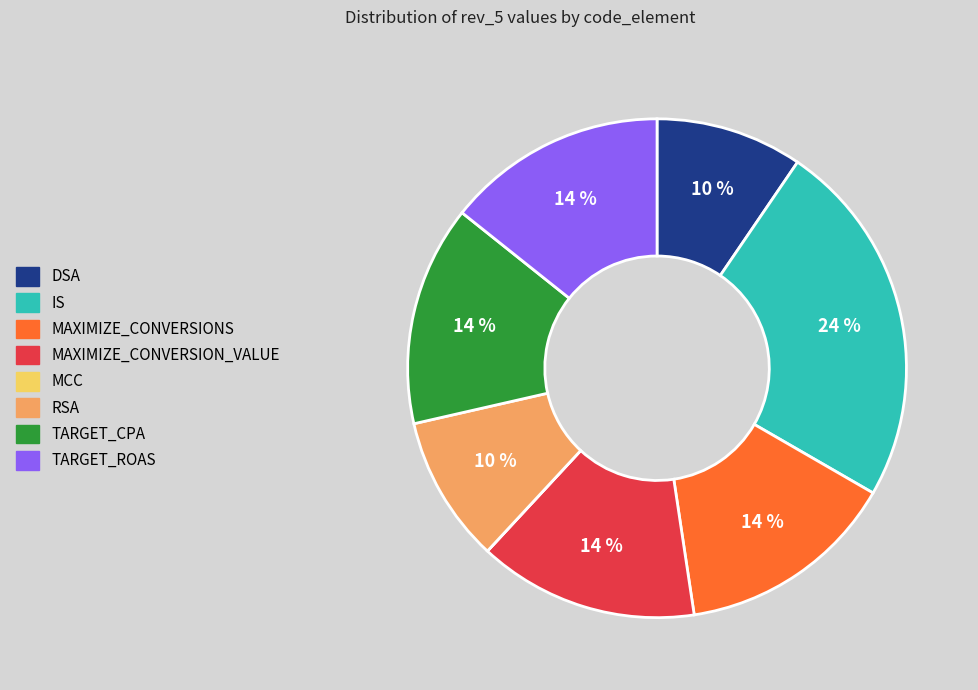

Is MAXIMIZE_CONVERSION_VALUE the majority of the pie?

No